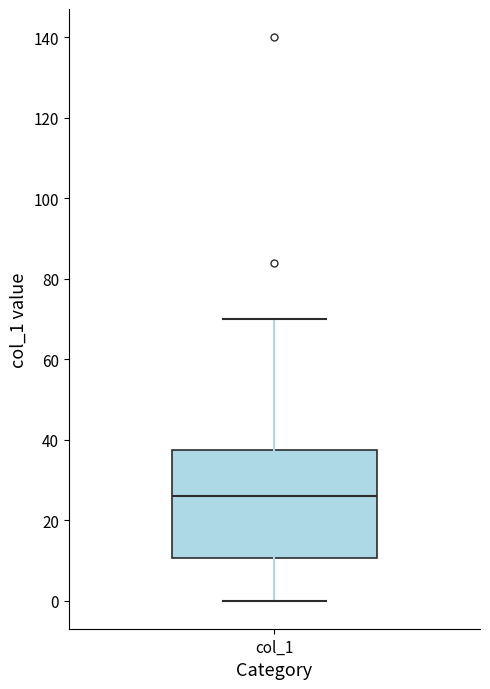

Read this box plot against the y-axis: the position of the median line, the range covered by the box, and the ends of both whiskers. The values are not printed on the chart, so give them approximately, as read against the axis.

median 26, box 10 to 38, whiskers 0 to 70